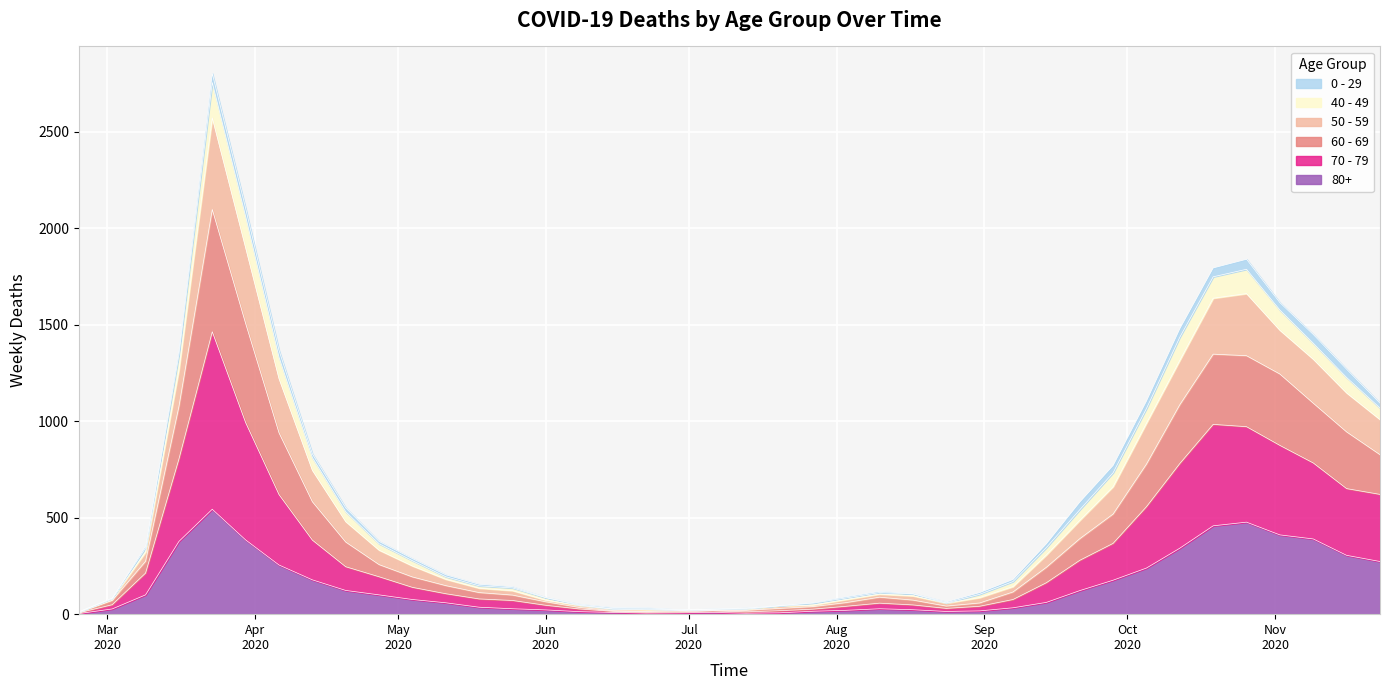

What is the smallest value displayed?

3